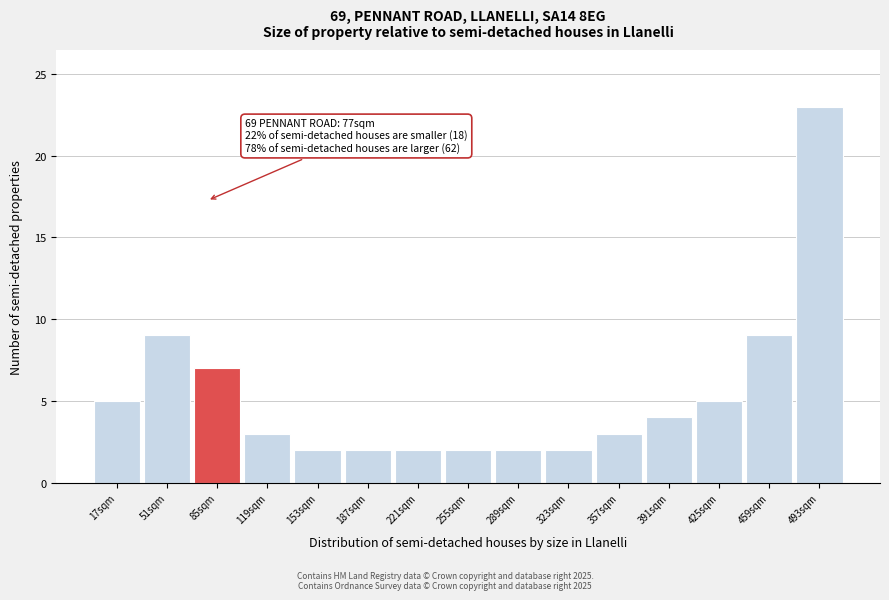

Over which range of the x-axis is the bar tallest?

475 to 510